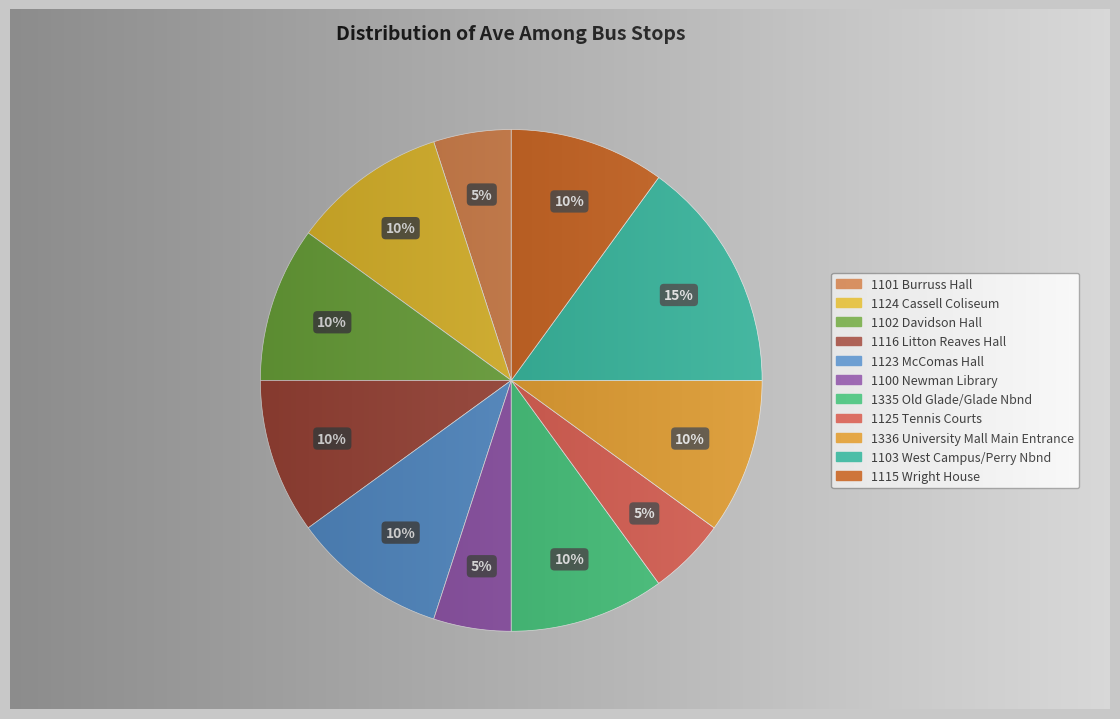

To the nearest percent, what percentage of the pie is 1335 Old Glade/Glade Nbnd?

10%